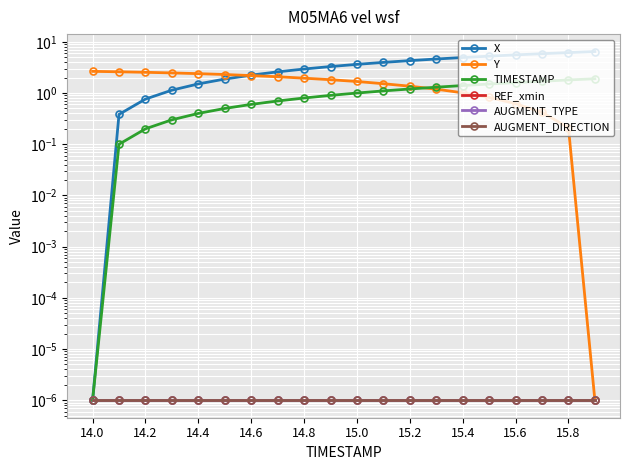

Which category has the highest value in the AUGMENT_DIRECTION series?

14.0